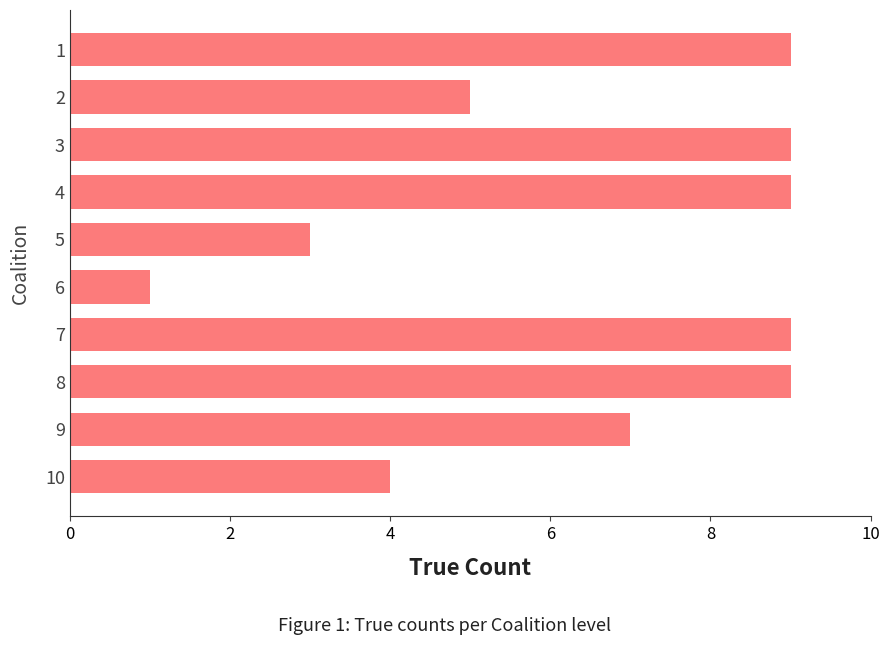

Which label corresponds to the smallest value in the chart?

6